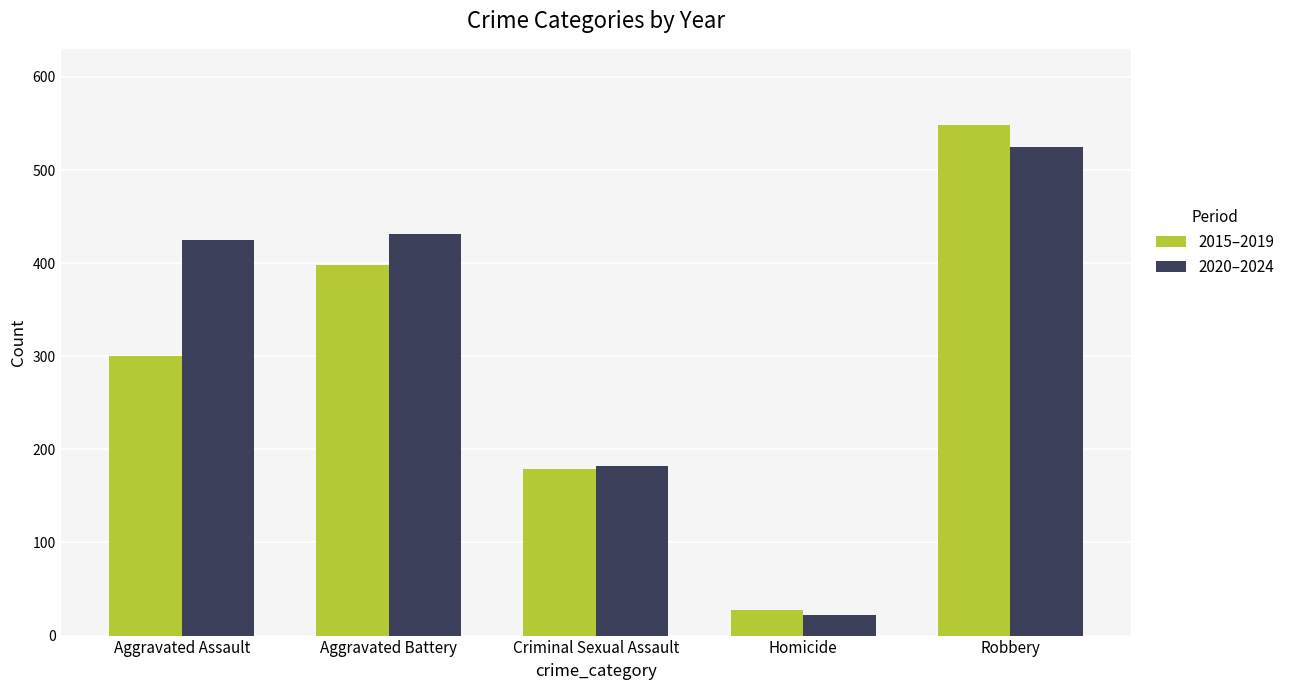

How many values in the 2020–2024 series are below 425?

2